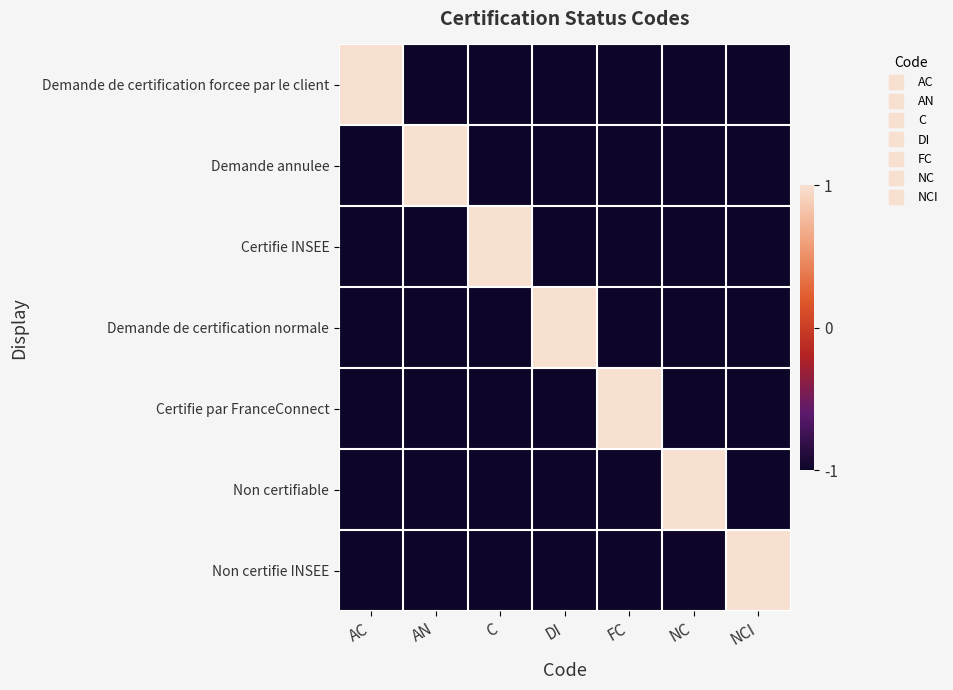

Which series has the largest total across all categories?

Demande de certification forcee par le client